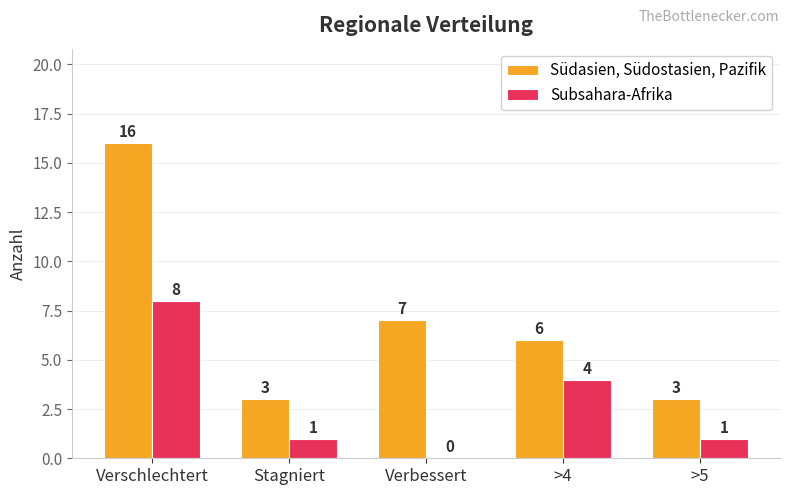

Which label corresponds to the largest value in the chart?

Verschlechtert